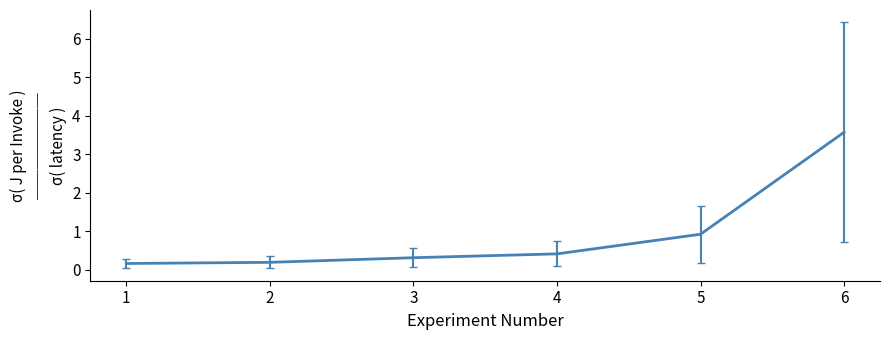

At which category does the chart reach its peak across all series?

6